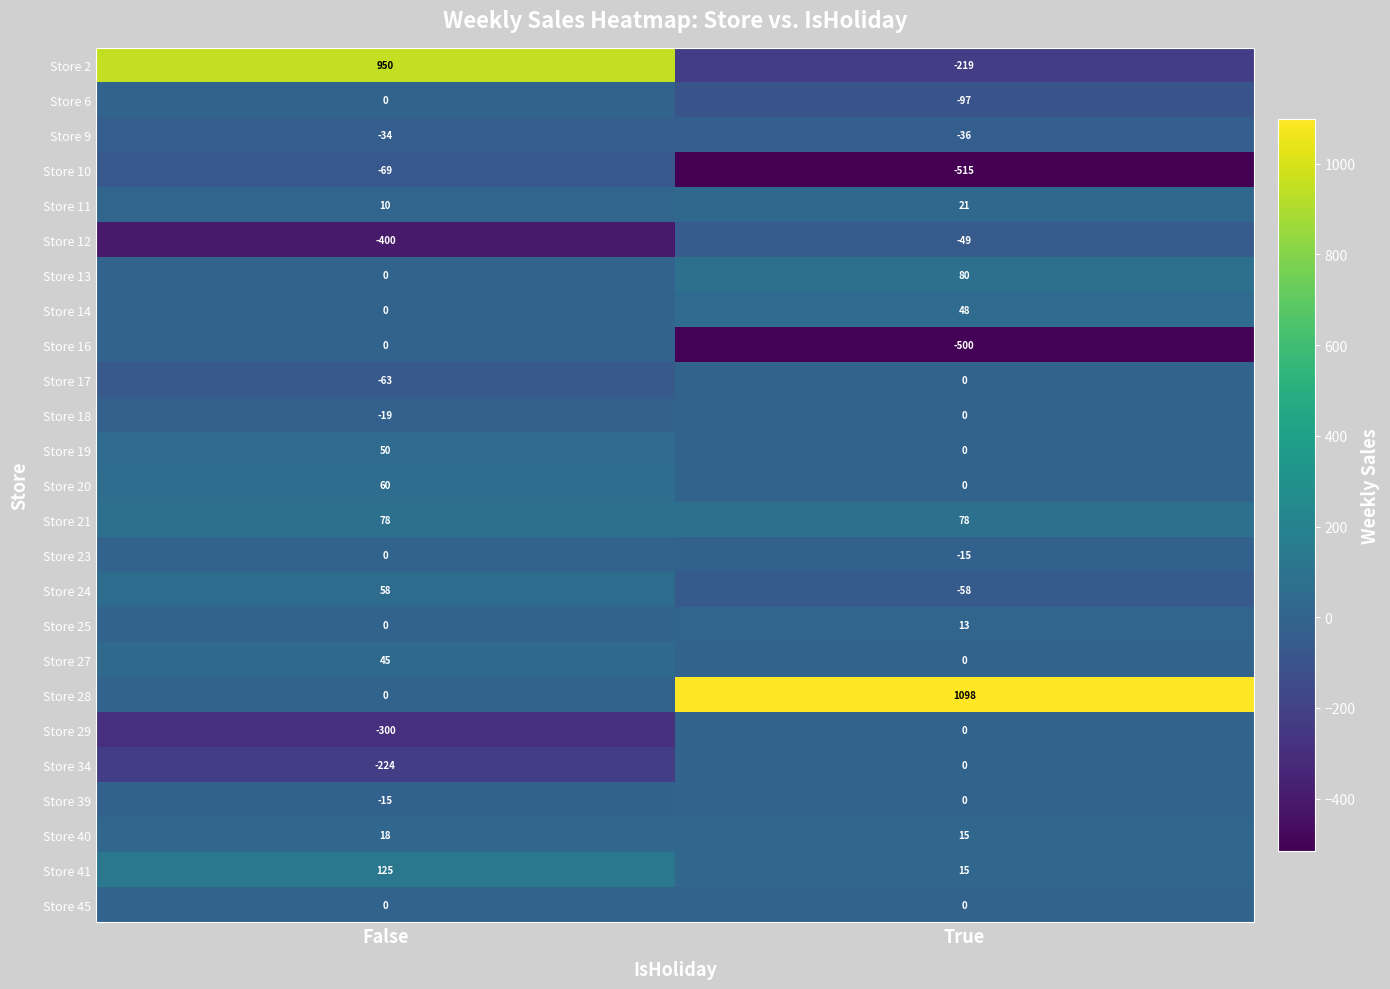

At which category is the sum across all series the highest?

False